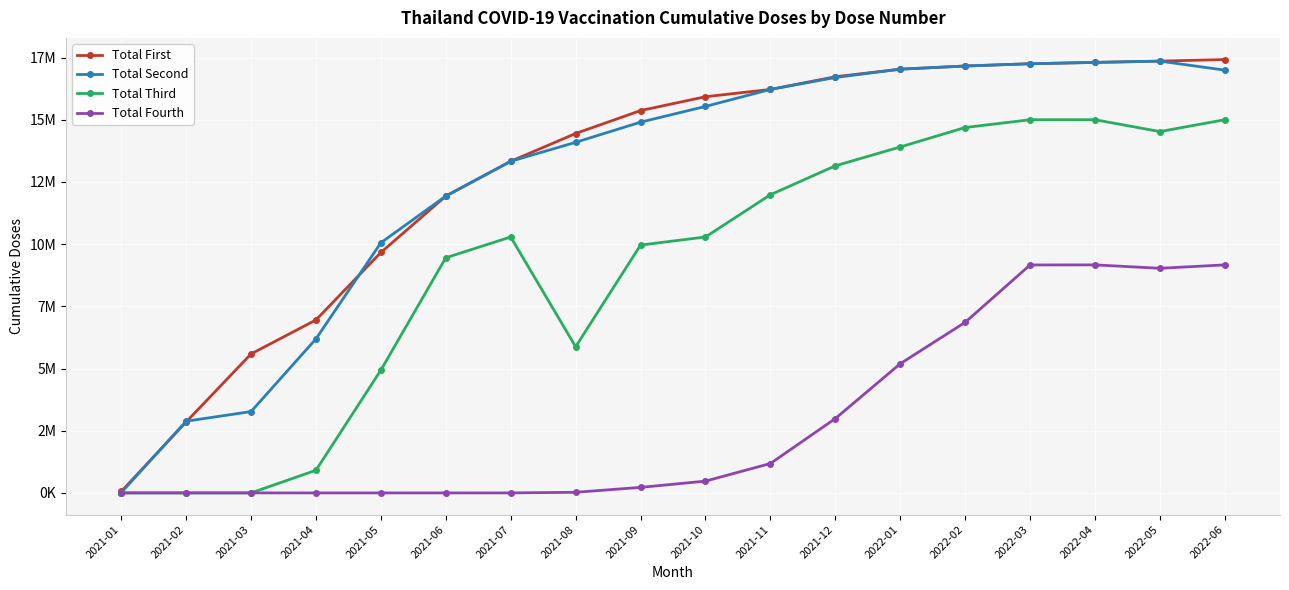

Reading left to right, transcribe all the data shown in this chart.

Total First: 2021-01=57035	2021-02=2851361	2021-03=5586073	2021-04=6952880	2021-05=9664952	2021-06=11931379	2021-07=13330480	2021-08=14447824	2021-09=15369709	2021-10=15926179	2021-11=16219510	2021-12=16730158	2022-01=17034063	2022-02=17160942	2022-03=17252501	2022-04=17305982	2022-05=17357560	2022-06=17420653
Total Second: 2021-01=10414	2021-02=2882079	2021-03=3268826	2021-04=6191986	2021-05=10054879	2021-06=11933176	2021-07=13330480	2021-08=14093779	2021-09=14903717	2021-10=15537039	2021-11=16219510	2021-12=16699418	2022-01=17034063	2022-02=17160942	2022-03=17252501	2022-04=17305982	2022-05=17357560	2022-06=16994981
Total Third: 2021-01=0	2021-02=0	2021-03=0	2021-04=909348	2021-05=4935621	2021-06=9452832	2021-07=10288623	2021-08=5875145	2021-09=9963042	2021-10=10288623	2021-11=11985178	2021-12=13149557	2022-01=13906258	2022-02=14688201	2022-03=15001562	2022-04=15002074	2022-05=14525342	2022-06=15002074
Total Fourth: 2021-01=0	2021-02=0	2021-03=0	2021-04=0	2021-05=0	2021-06=0	2021-07=0	2021-08=24824	2021-09=221905	2021-10=473642	2021-11=1181471	2021-12=2988413	2022-01=5192866	2022-02=6857289	2022-03=9163420	2022-04=9166109	2022-05=9029539	2022-06=9166109